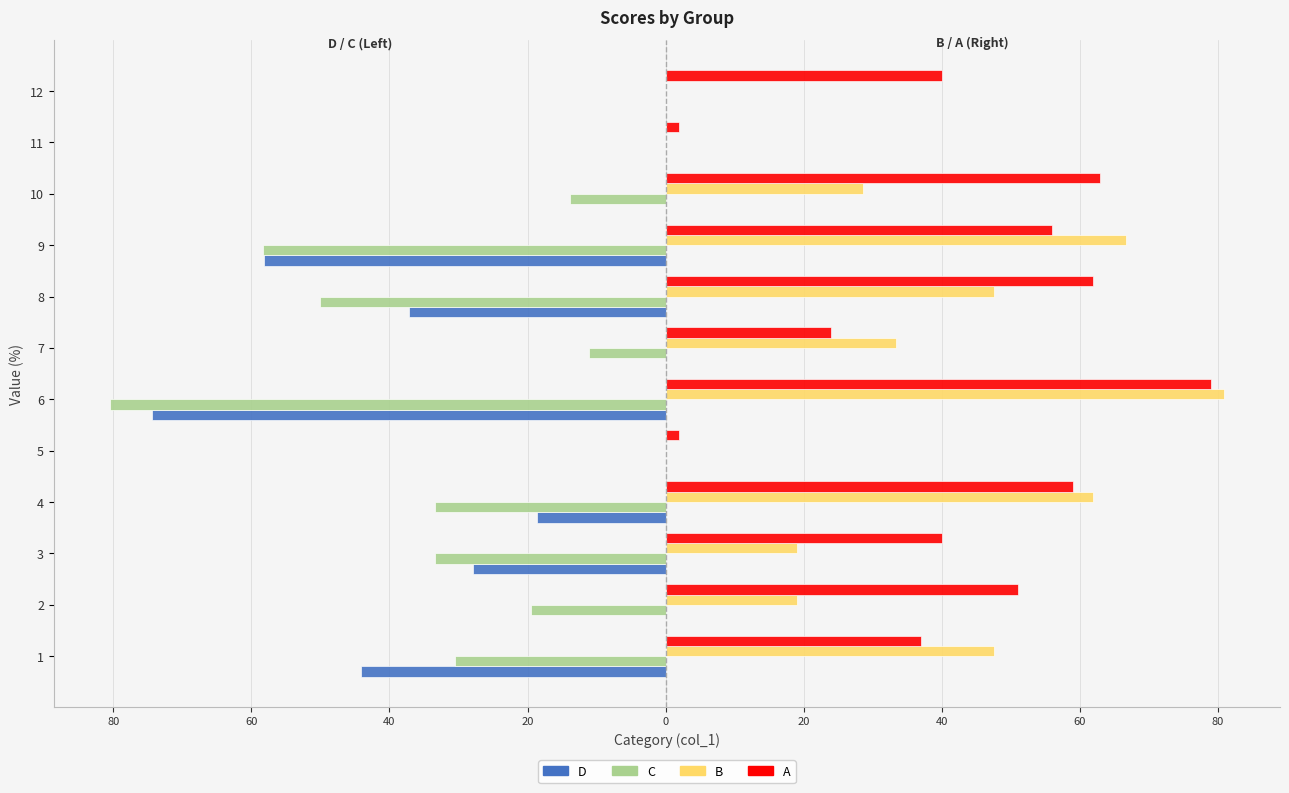

What are all the series names shown in the legend?

D, C, B, A